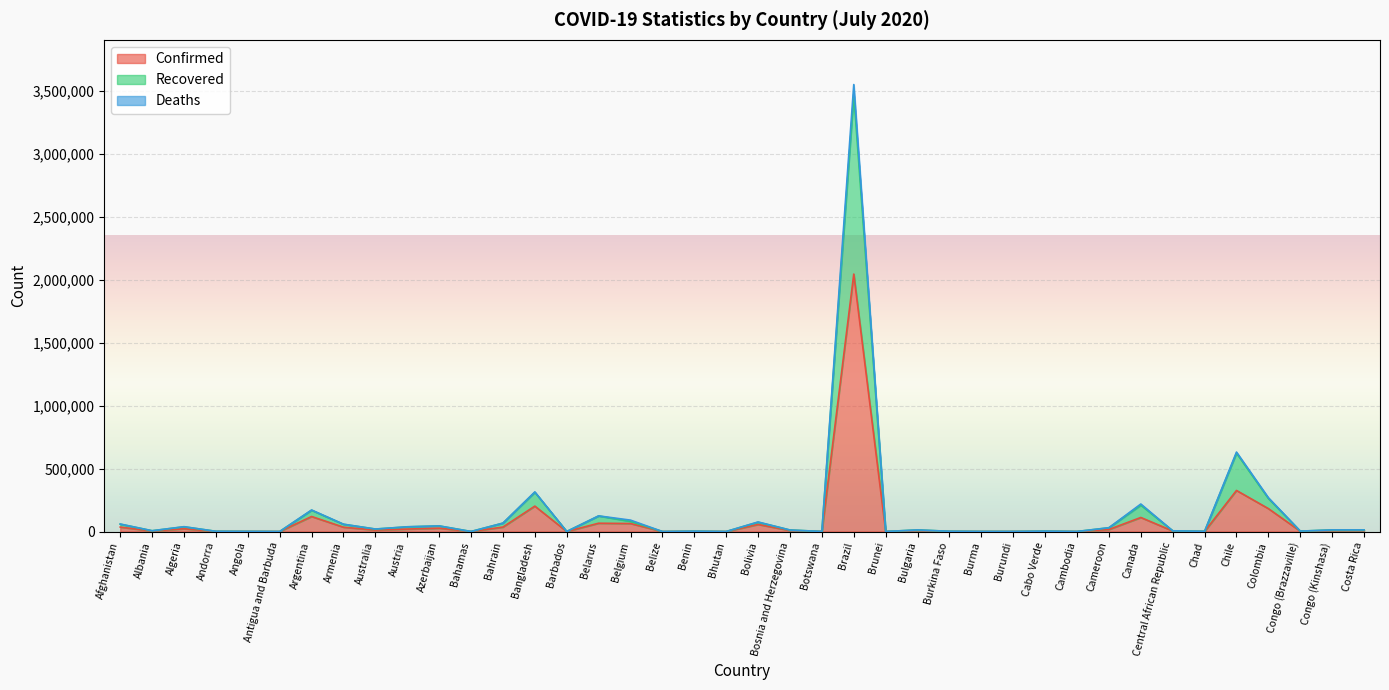

What is the sum of the Confirmed values at Belarus and Barbados?

66057